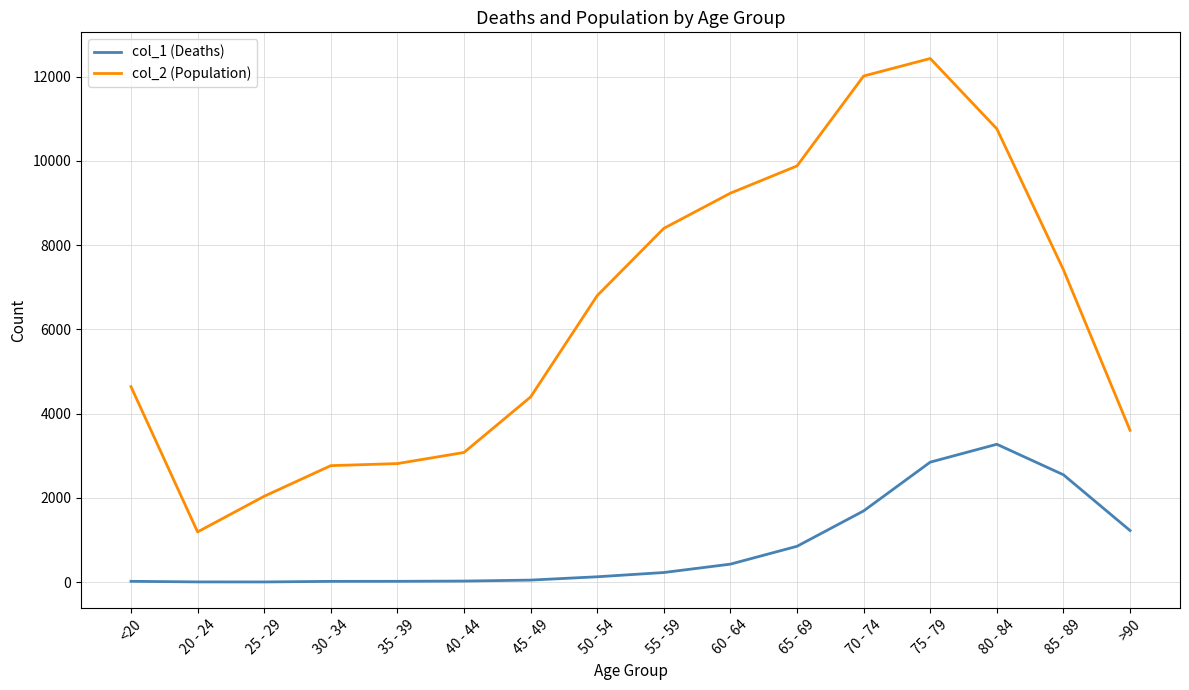

True or false: col_2 (Population) and col_1 (Deaths) cross at least once.

False